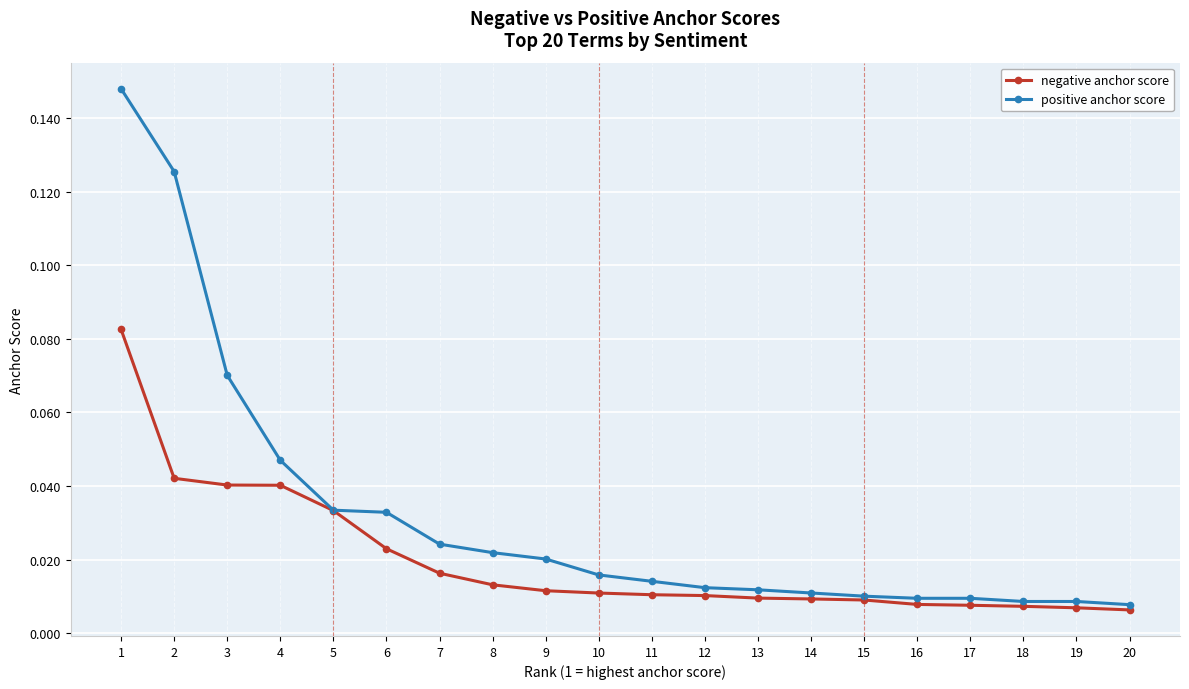

The positive anchor score series shows 0.1 at 4. True or false?

False